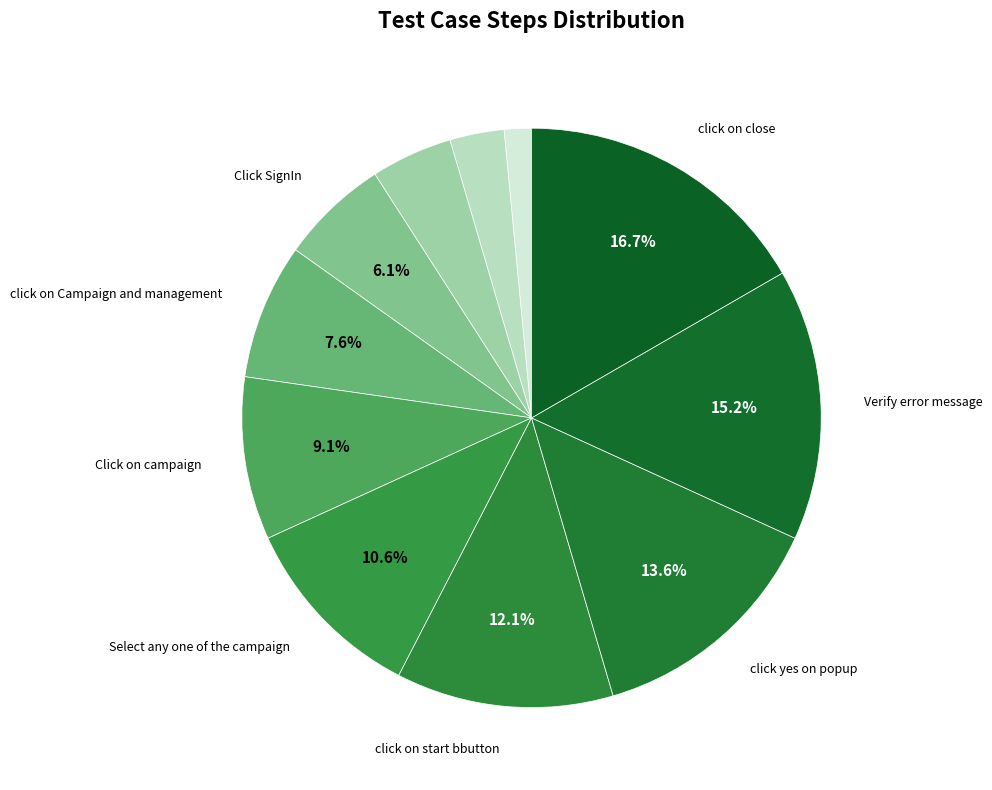

To the nearest percent, what is the difference between the largest and smallest slice percentages?

15%